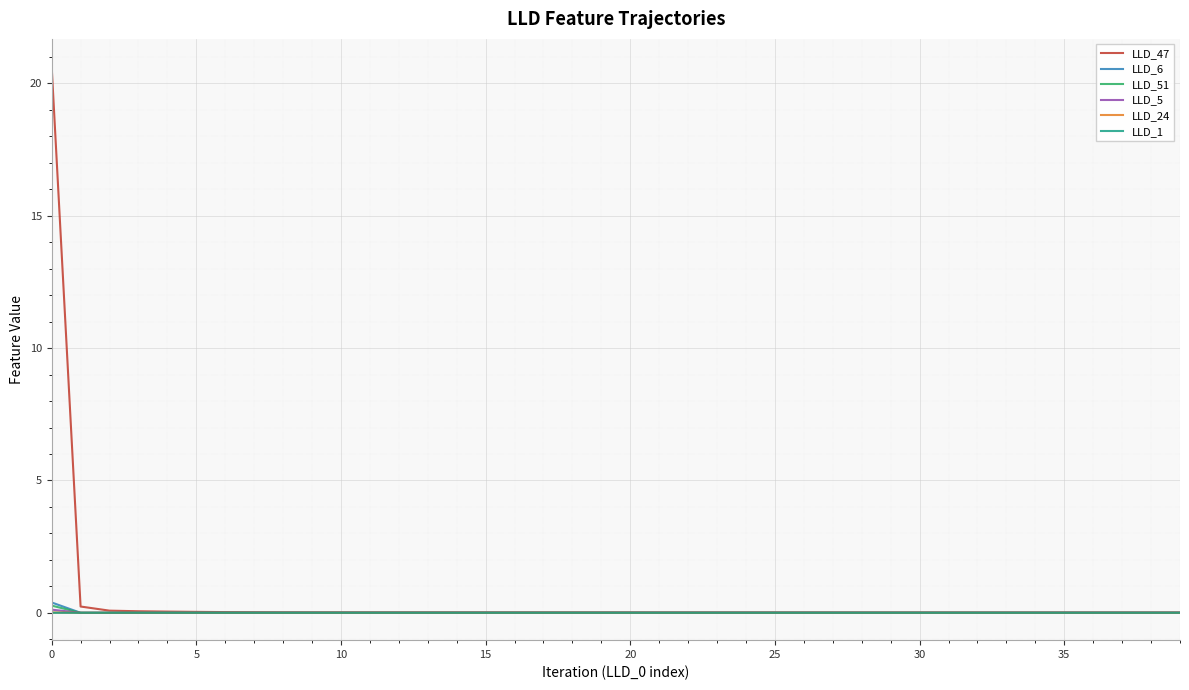

Which series has the largest range (max minus min)?

LLD_47